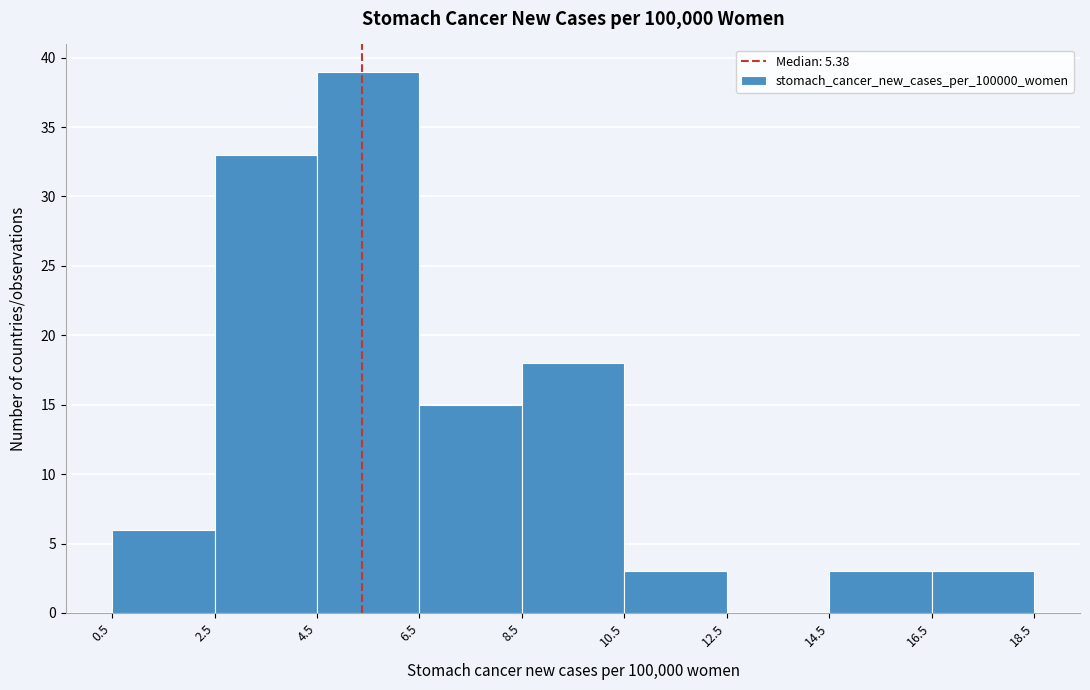

Reading left to right, list every bar in this chart as the range it spans on the x-axis followed by its height. The values are not printed on the chart, so give them approximately, as read against the axis.

0.5 to 2.5: 6
2.5 to 4.5: 33
4.5 to 6.5: 39
6.5 to 8.5: 15
8.5 to 10.5: 18
10.5 to 12.5: 3
12.5 to 14.5: 0
14.5 to 16.5: 3
16.5 to 18.5: 3